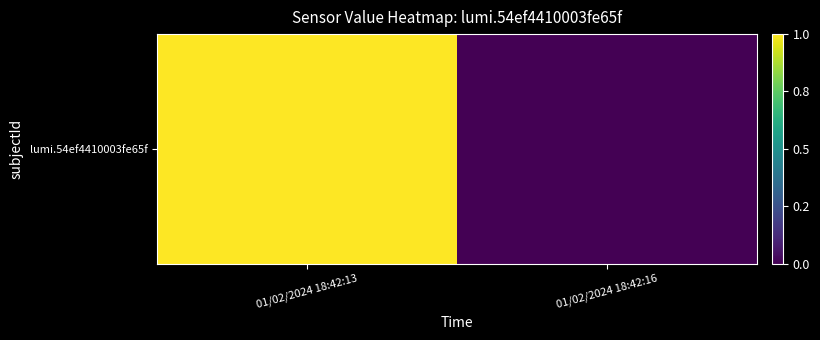

List the labels in order of value, largest first.

01/02/2024 18:42:13, 01/02/2024 18:42:16